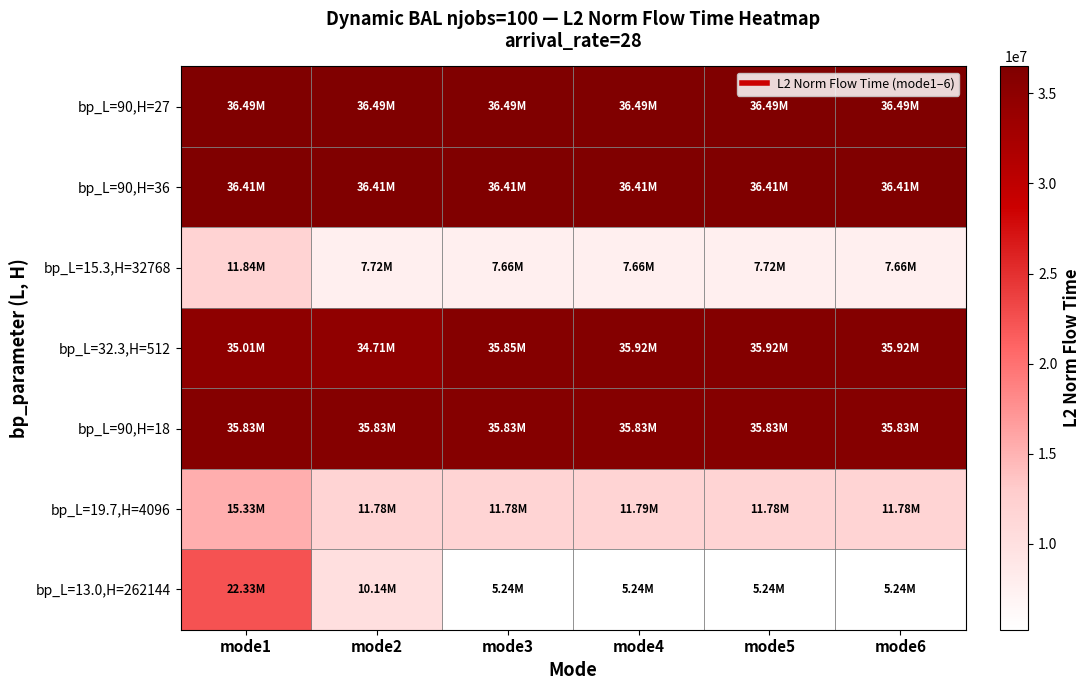

Reading right to left, what are all the values shown in this chart?

bp_L=90,H=27: mode6=36490436.2	mode5=36490436.2	mode4=36490436.2	mode3=36490436.2	mode2=36490436.2	mode1=36490436.2
bp_L=90,H=36: mode6=36413485.2	mode5=36413485.2	mode4=36413485.2	mode3=36413485.2	mode2=36413485.2	mode1=36413485.2
bp_L=15.3,H=32768: mode6=7658056.8	mode5=7722668.1	mode4=7656120.3	mode3=7658691.6	mode2=7719539.2	mode1=11842424.4
bp_L=32.3,H=512: mode6=35921436.2	mode5=35921436.2	mode4=35921436.2	mode3=35847860.5	mode2=34709907.1	mode1=35009645.1
bp_L=90,H=18: mode6=35826980.4	mode5=35826980.4	mode4=35826980.4	mode3=35826980.4	mode2=35826980.4	mode1=35826980.4
bp_L=19.7,H=4096: mode6=11781155.2	mode5=11781548.0	mode4=11786987.7	mode3=11783396.2	mode2=11781364.2	mode1=15333487.6
bp_L=13.0,H=262144: mode6=5238188.8	mode5=5243133.8	mode4=5241926.5	mode3=5239915.0	mode2=10141970.8	mode1=22330422.1